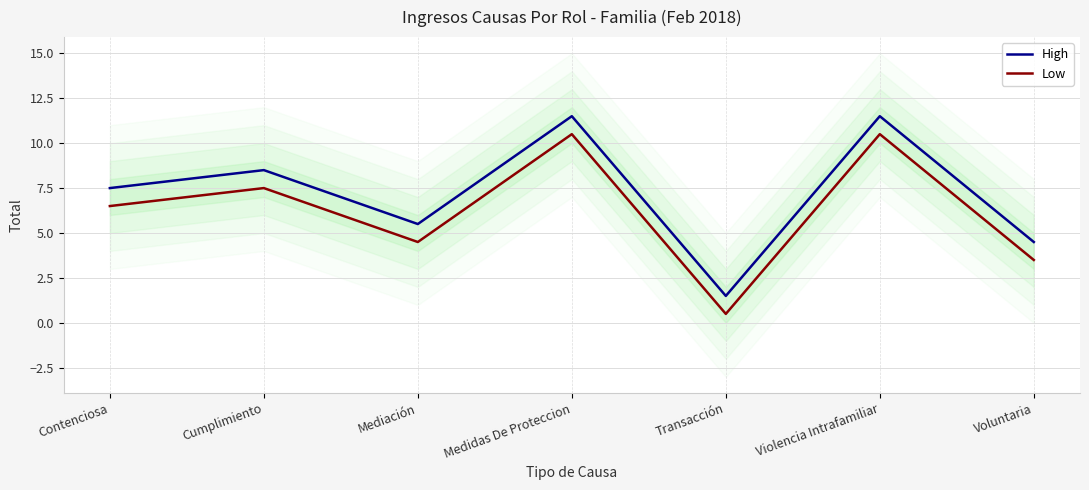

True or false: High and Low intersect in this chart.

False